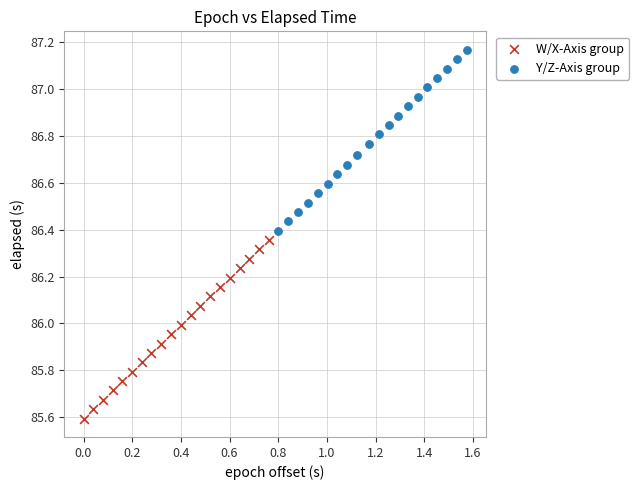

What are all the series names shown in the legend?

W/X-Axis group, Y/Z-Axis group